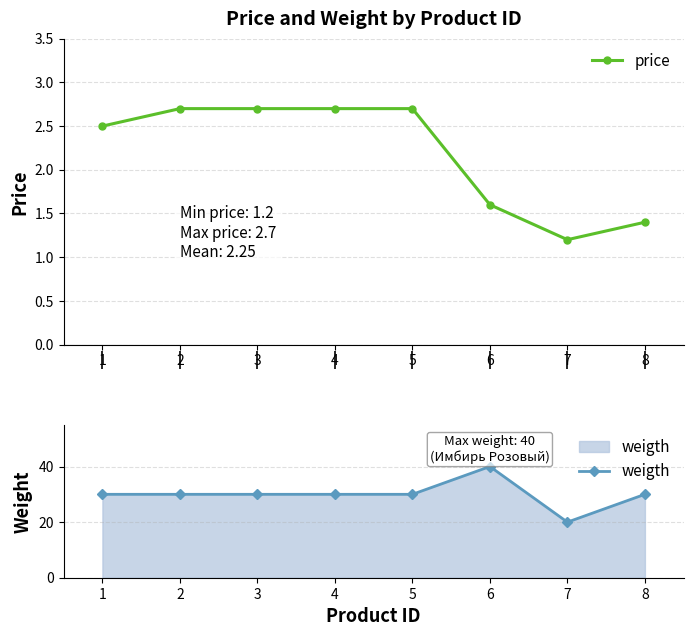

How many lines are shown in the chart?

2